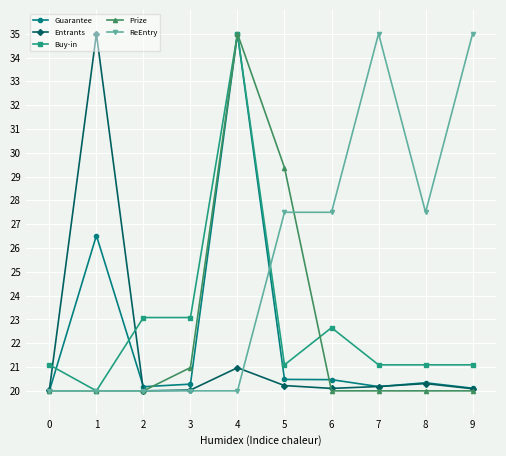

What is the sum of the Entrants values at 4 and 2?

41.0